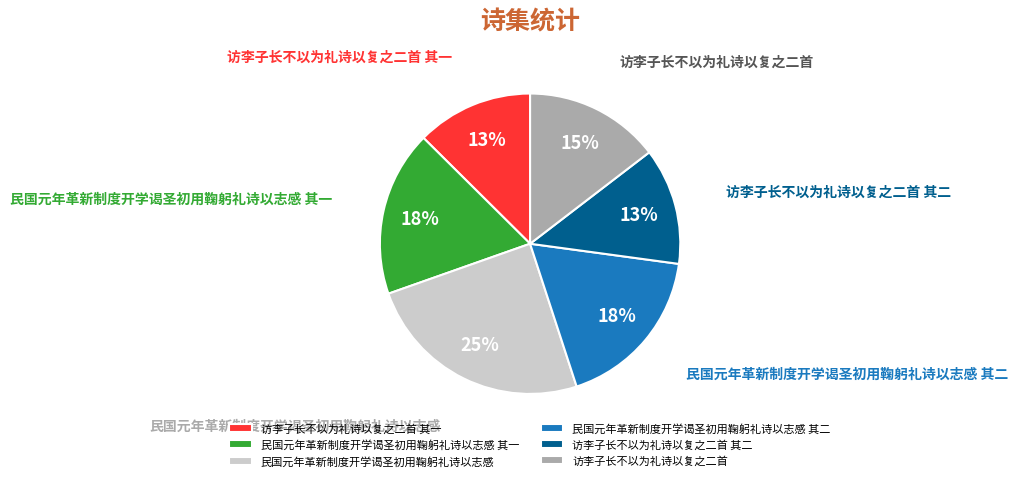

Do 访李子长不以为礼诗以复之二首 其一 and 访李子长不以为礼诗以复之二首 together represent more than half of the pie?

No